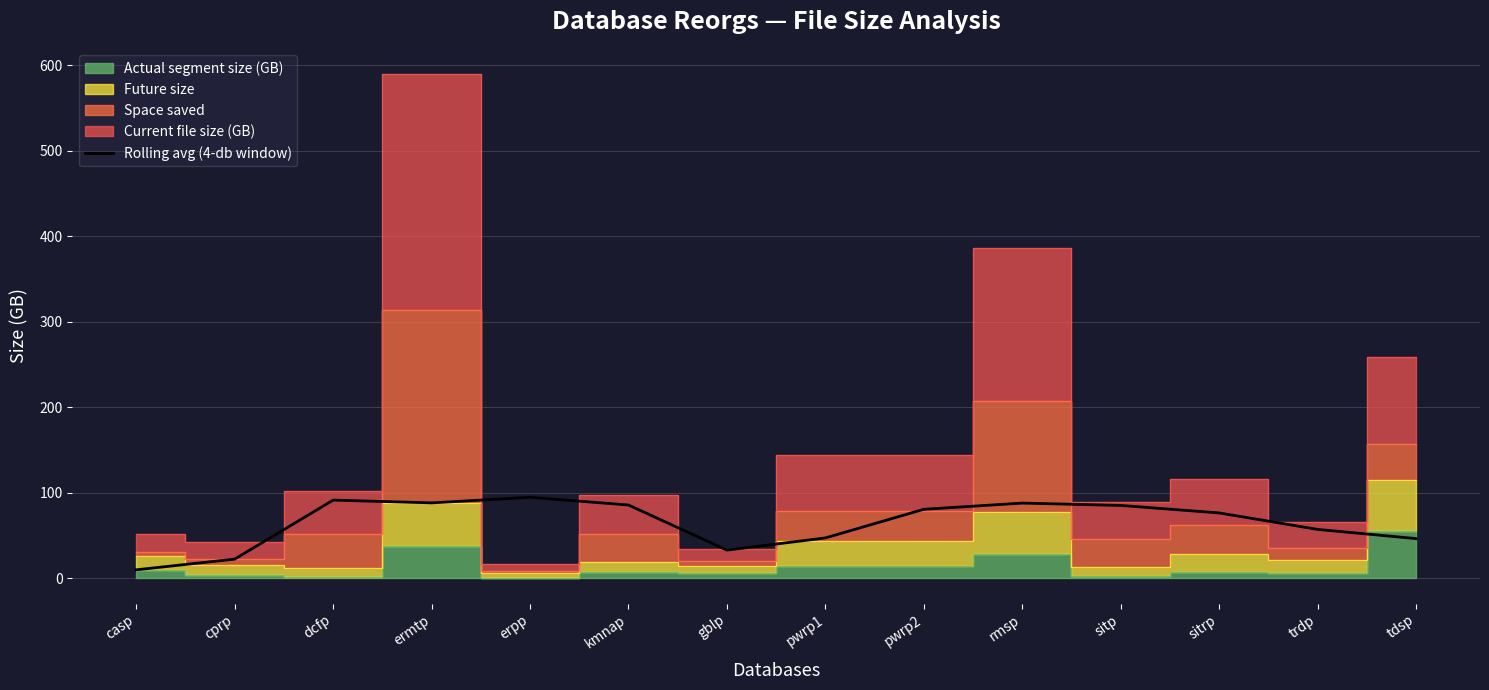

The value at tdsp is 46.5. True or false?

True